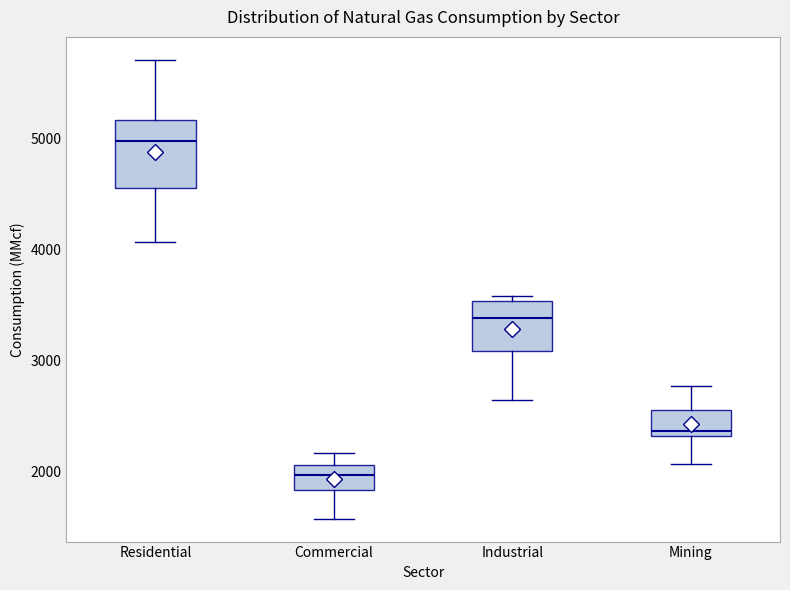

Which box is the tallest, from its lower edge to its upper edge?

Residential